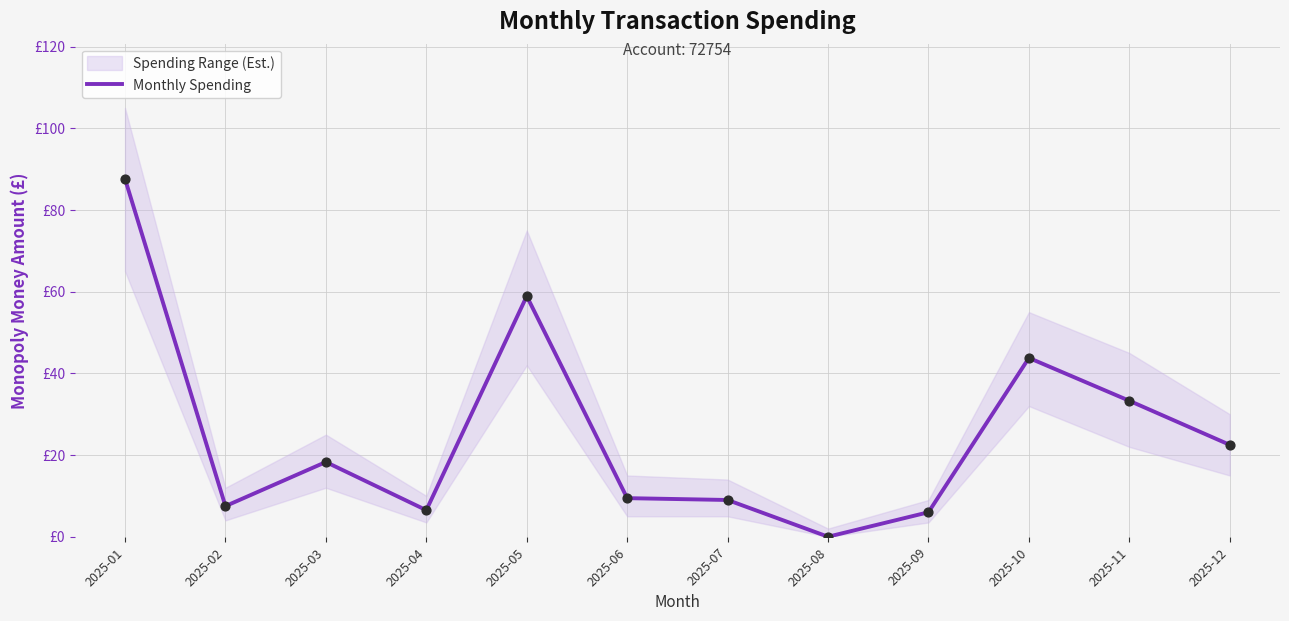

Which has a higher value, 2025-11 or 2025-07?

2025-11